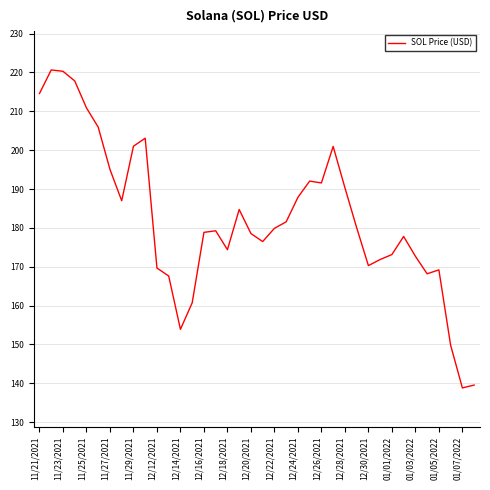

What is the difference between the maximum and minimum values?

81.8